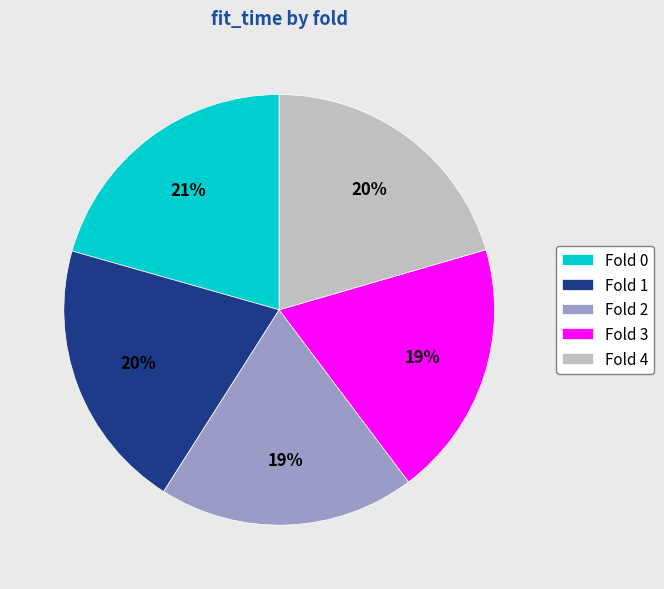

How many slices are in this pie chart?

5